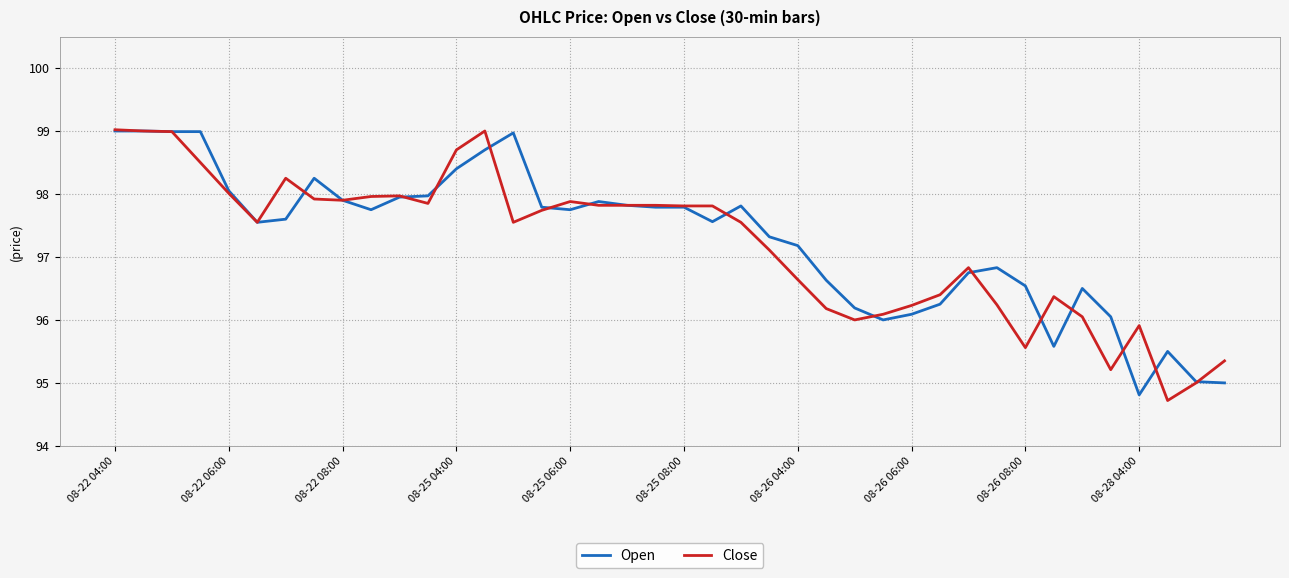

What is the smallest value displayed?

94.7